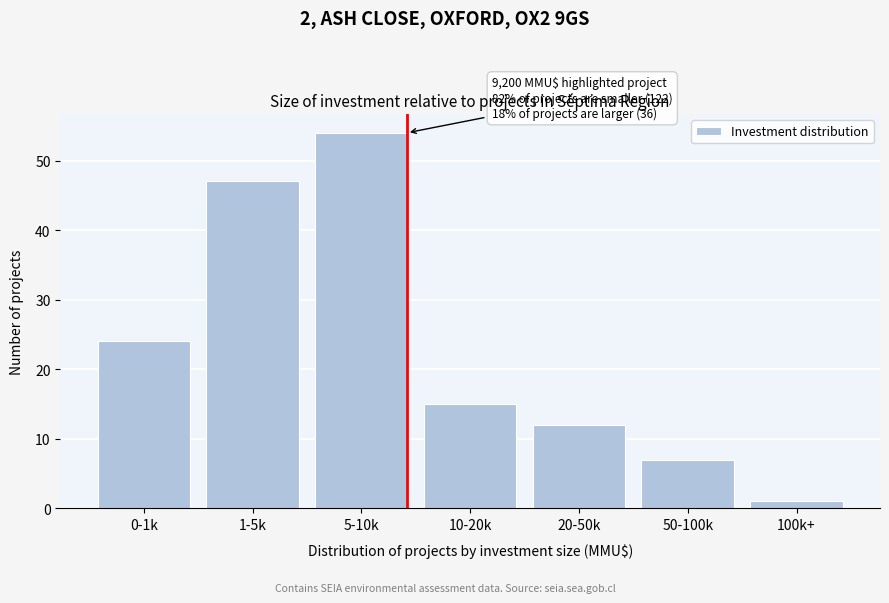

Reading right to left, transcribe all the data shown in this chart.

1	7	12	15	54	47	24